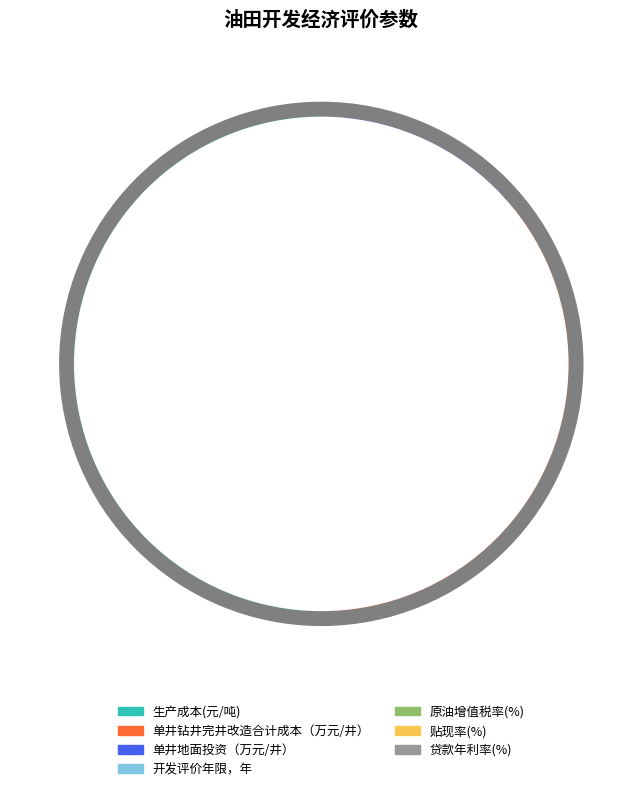

Does 贷款年利率(%) account for over 50% of the chart?

No